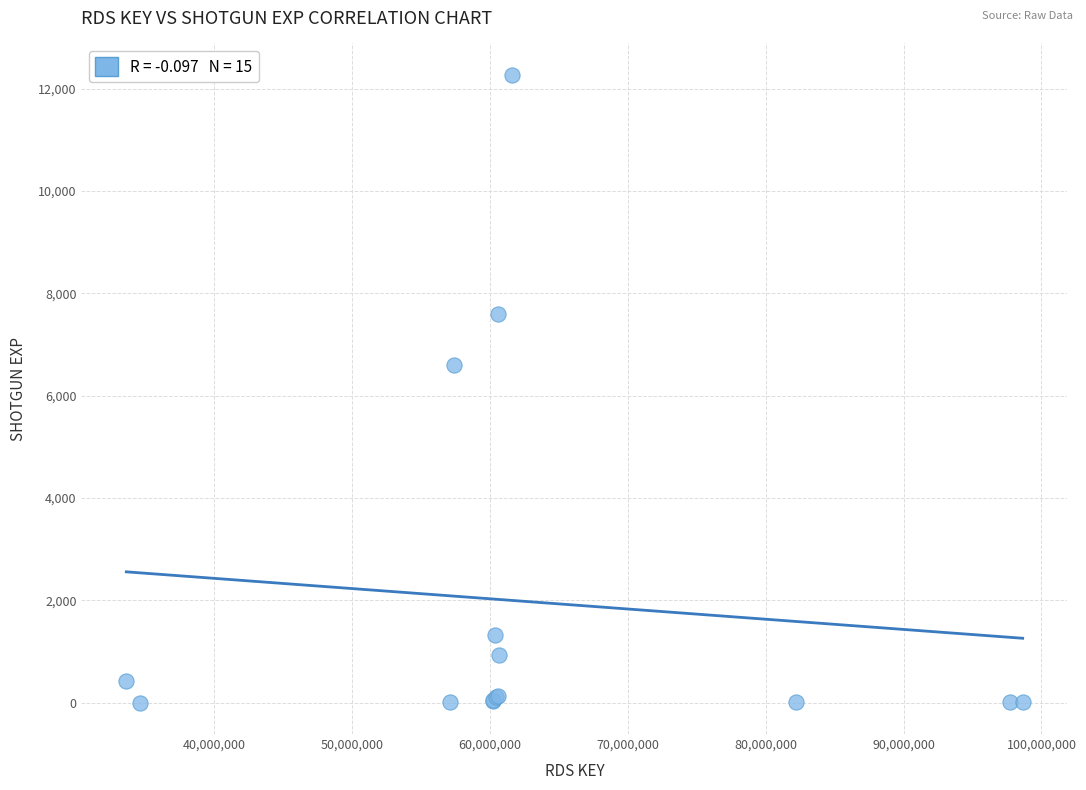

What Y value in the scatter plot is closest to 6135?

6603